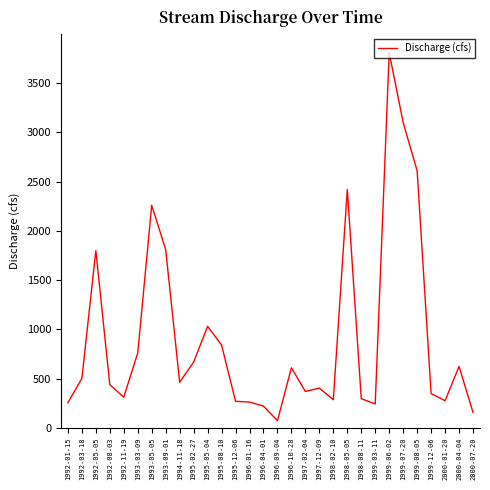

What is the ratio of the value at 1998-05-05 to the value at 1992-05-05?

1.3